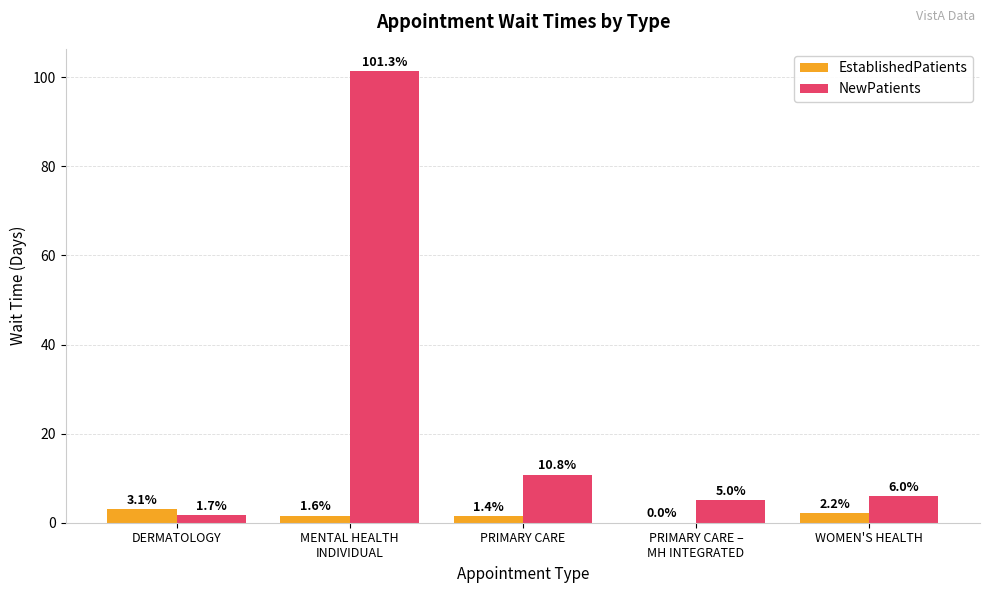

Reading left to right, extract all data points from this chart.

EstablishedPatients: 3.1	1.6	1.4	0.0	2.2
NewPatients: 1.7	101.3	10.8	5.0	6.0